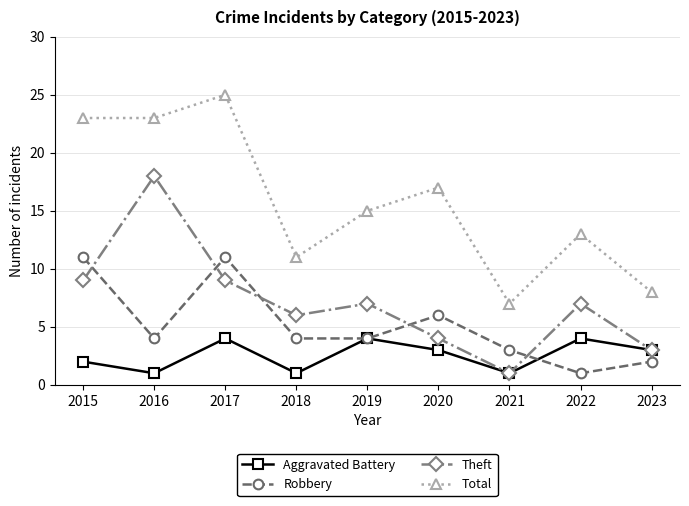

What is the minimum value for Robbery?

1